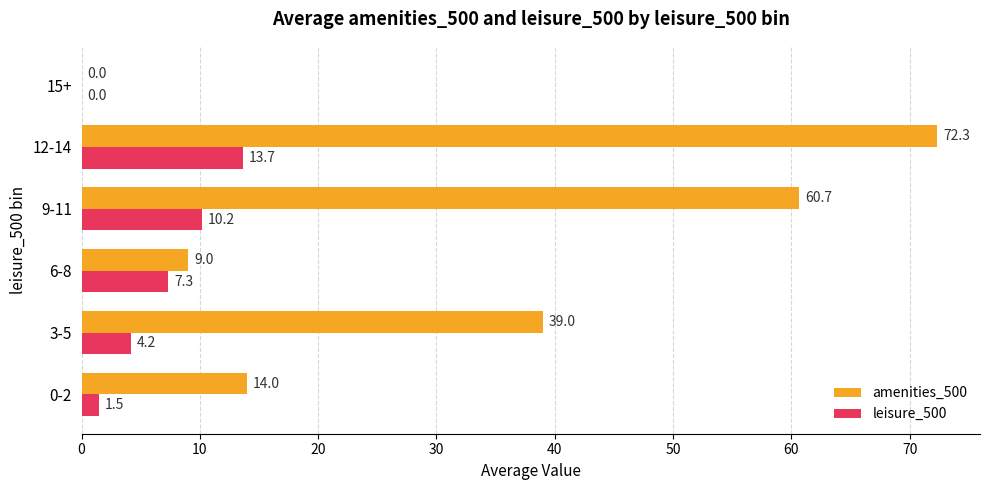

Between 9-11 and 12-14, which series saw the biggest shift?

amenities_500